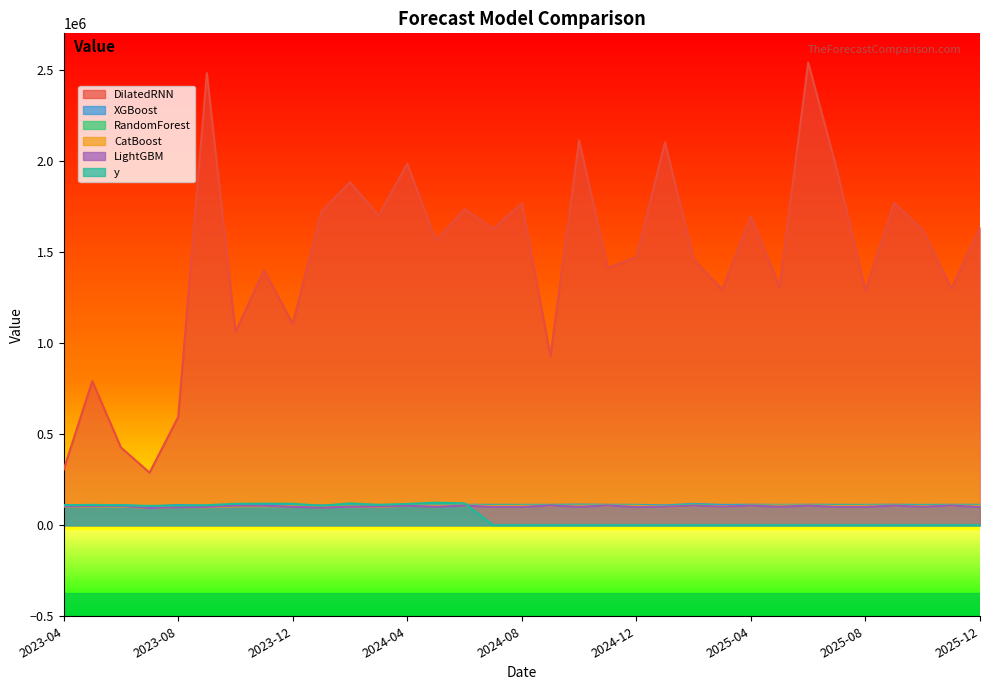

At which label is CatBoost closest to 101181?

2025-01